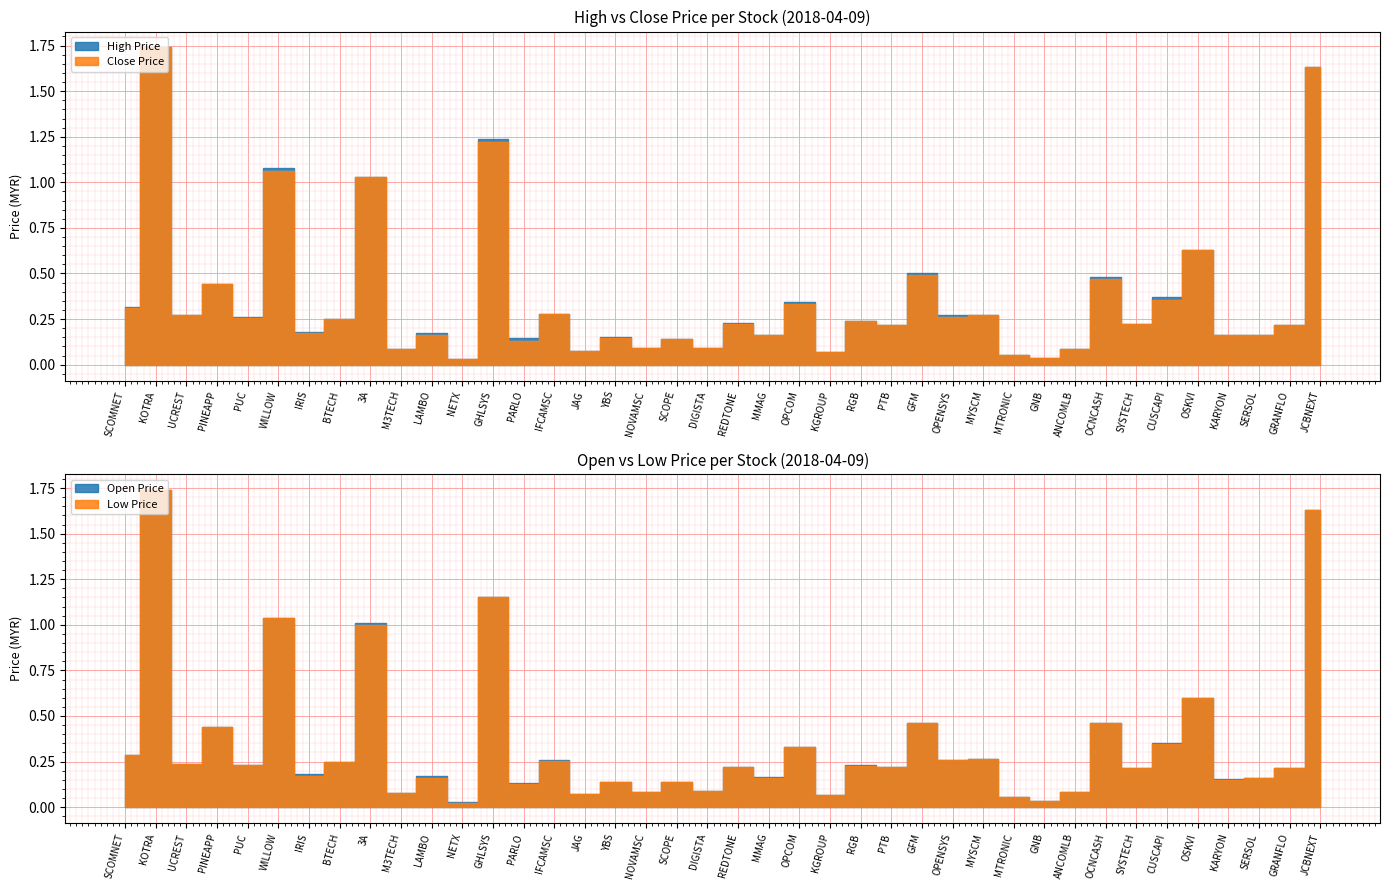

How many interior local peaks does the open series have?

16